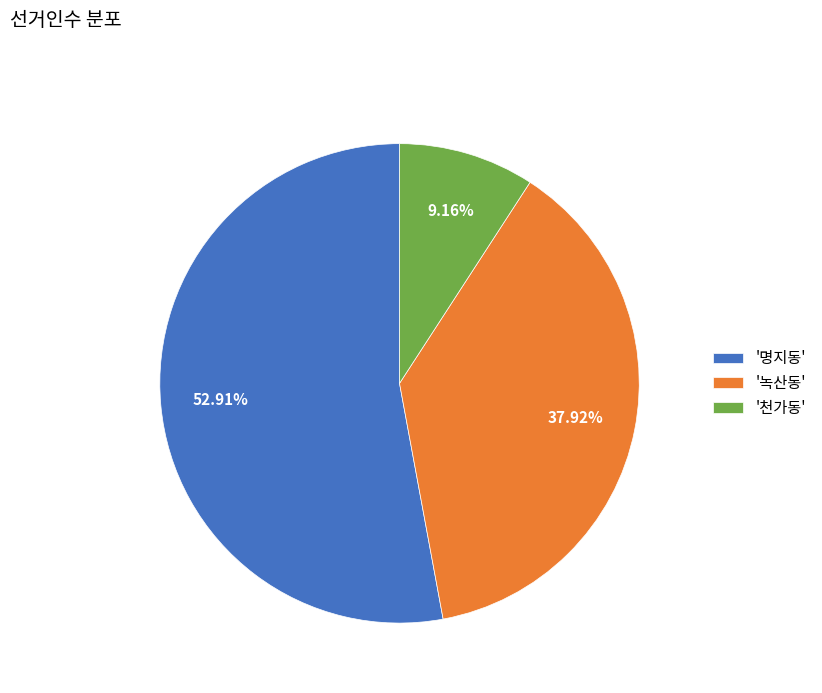

Rank the categories by value from lowest to highest.

'천가동', '녹산동', '명지동'